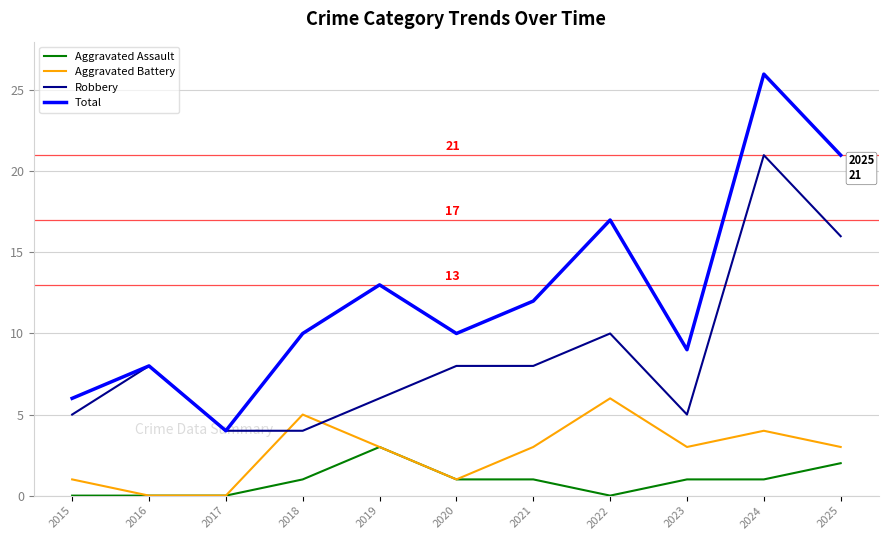

Reading left to right, extract all data points from this chart.

Aggravated Assault: 2015=0	2016=0	2017=0	2018=1	2019=3	2020=1	2021=1	2022=0	2023=1	2024=1	2025=2
Aggravated Battery: 2015=1	2016=0	2017=0	2018=5	2019=3	2020=1	2021=3	2022=6	2023=3	2024=4	2025=3
Robbery: 2015=5	2016=8	2017=4	2018=4	2019=6	2020=8	2021=8	2022=10	2023=5	2024=21	2025=16
Total: 2015=6	2016=8	2017=4	2018=10	2019=13	2020=10	2021=12	2022=17	2023=9	2024=26	2025=21